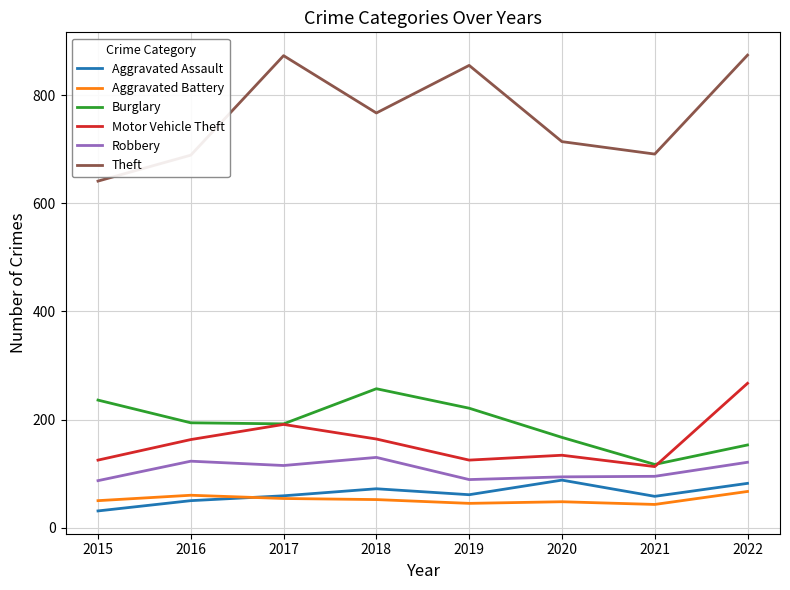

What is the difference between the second highest and second lowest values in the Aggravated Battery series?

15